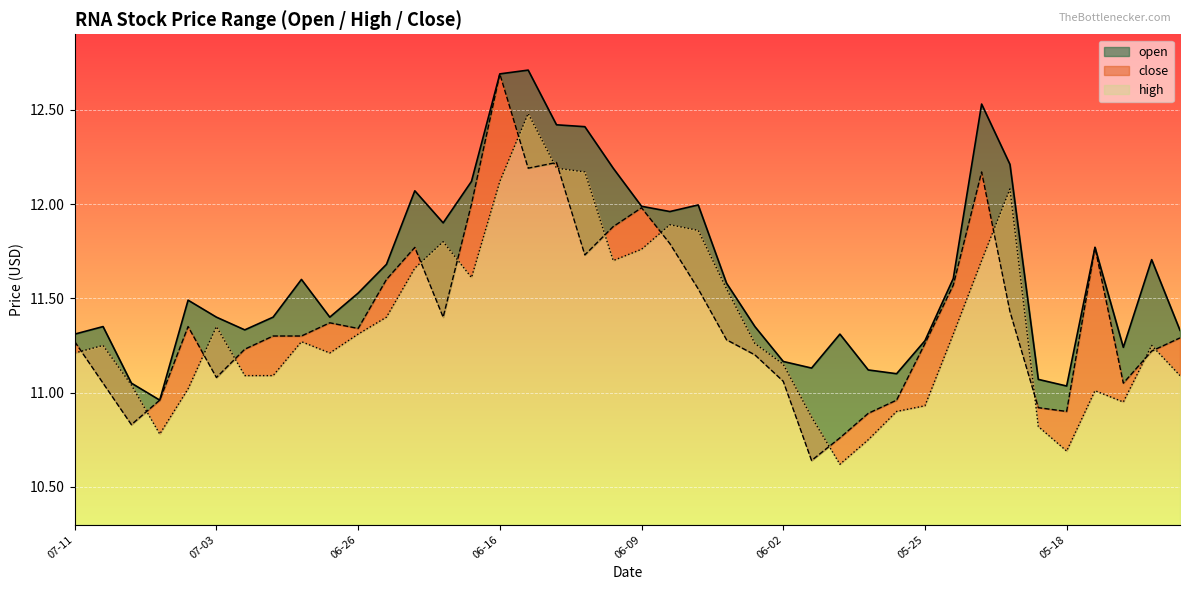

What is the difference between the maximum and minimum values in the open series?

2.0